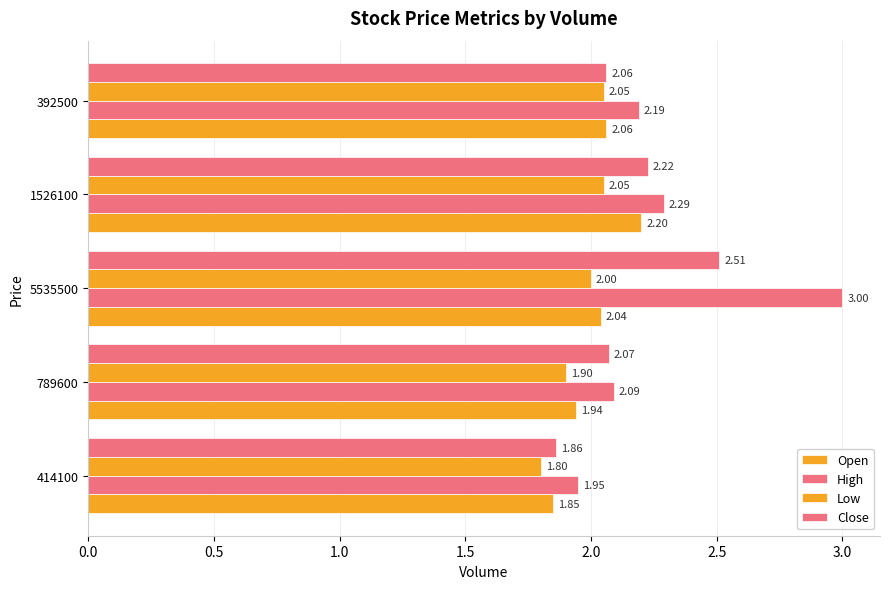

How many values in the Close series are below 2?

1